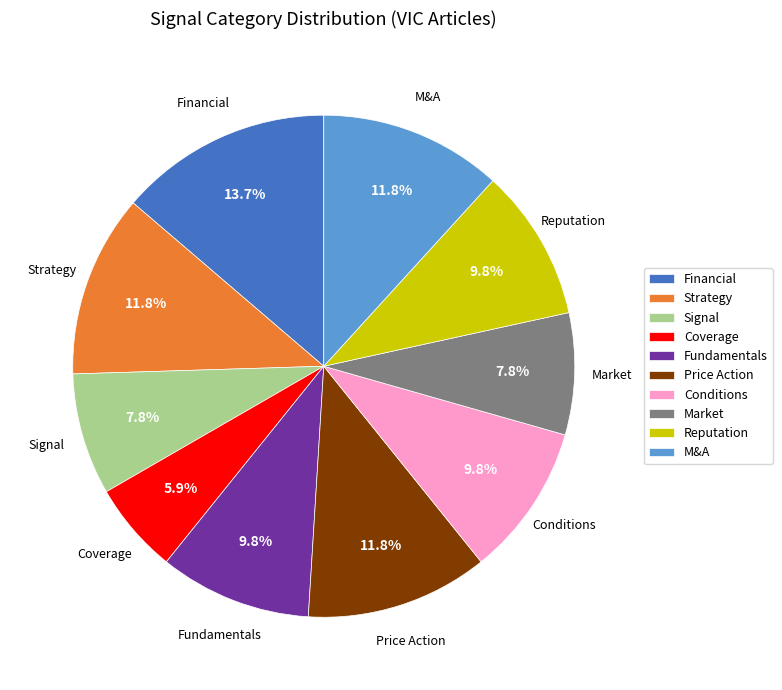

To the nearest percent, what is the difference between the largest and smallest slice percentages?

8%